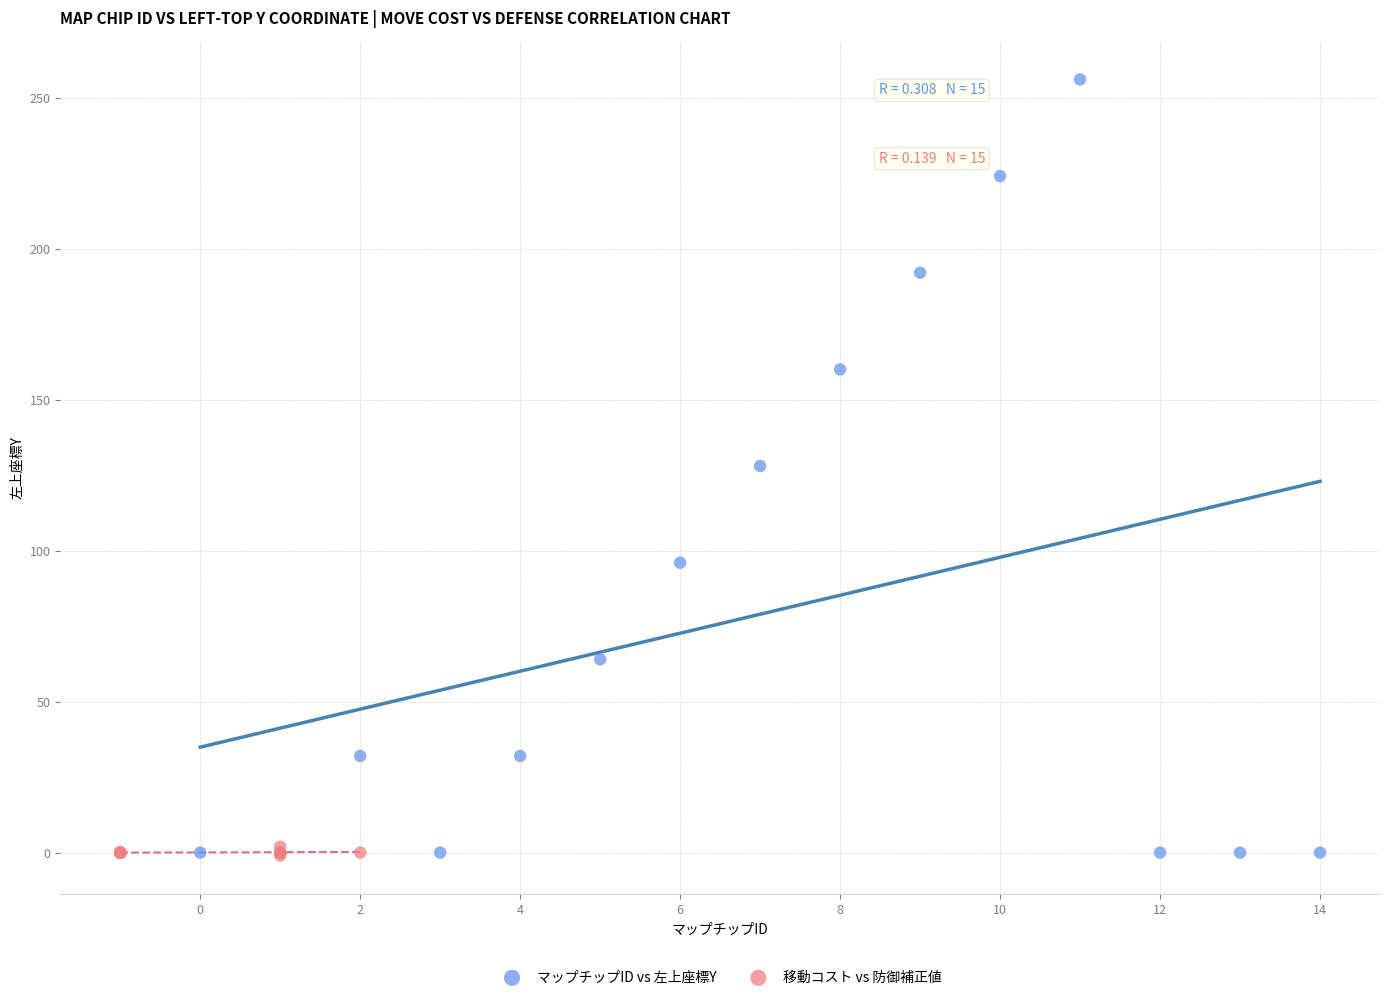

Which series reaches the maximum Y coordinate?

マップチップID vs 左上座標Y